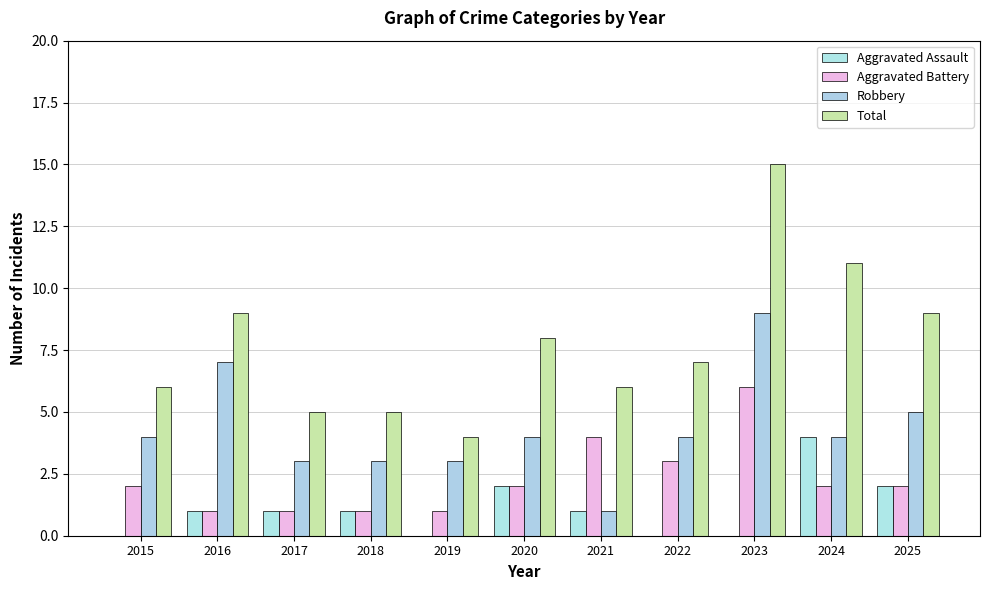

How many data points does each series have?

11